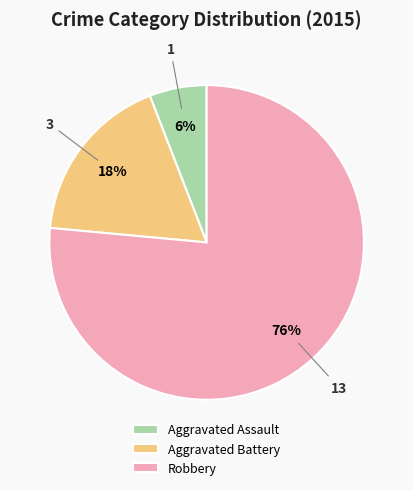

Is there a majority slice in this chart?

Yes